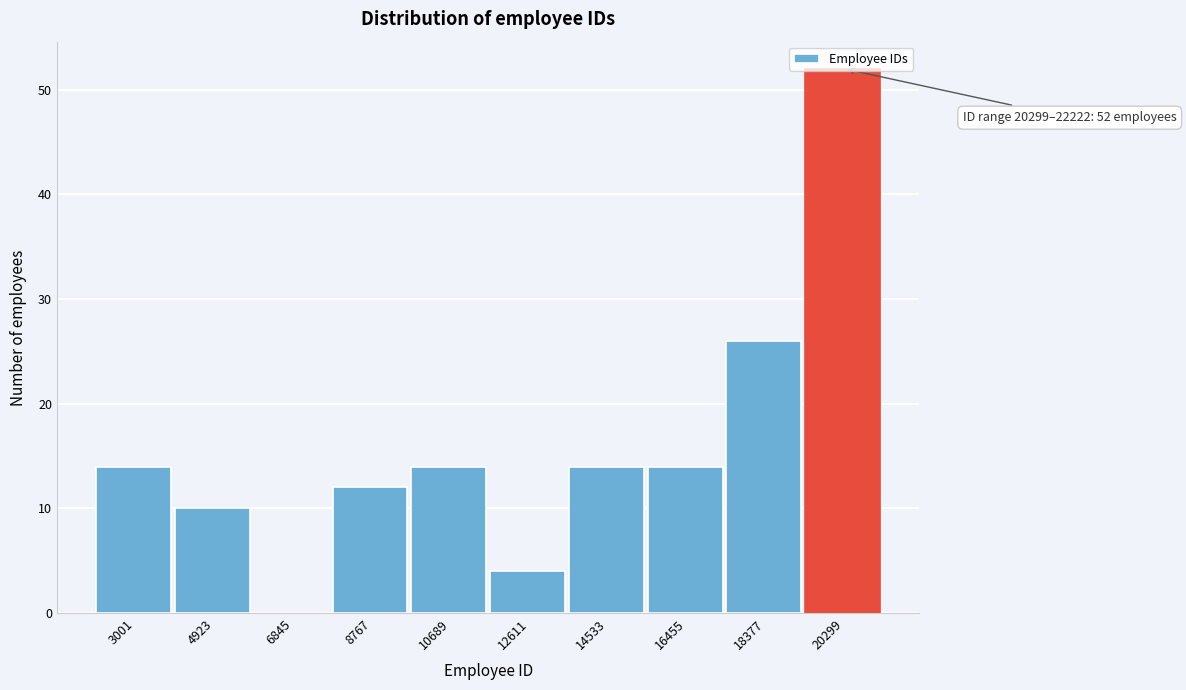

What is the sum of the values at 18377 and 20299?

78